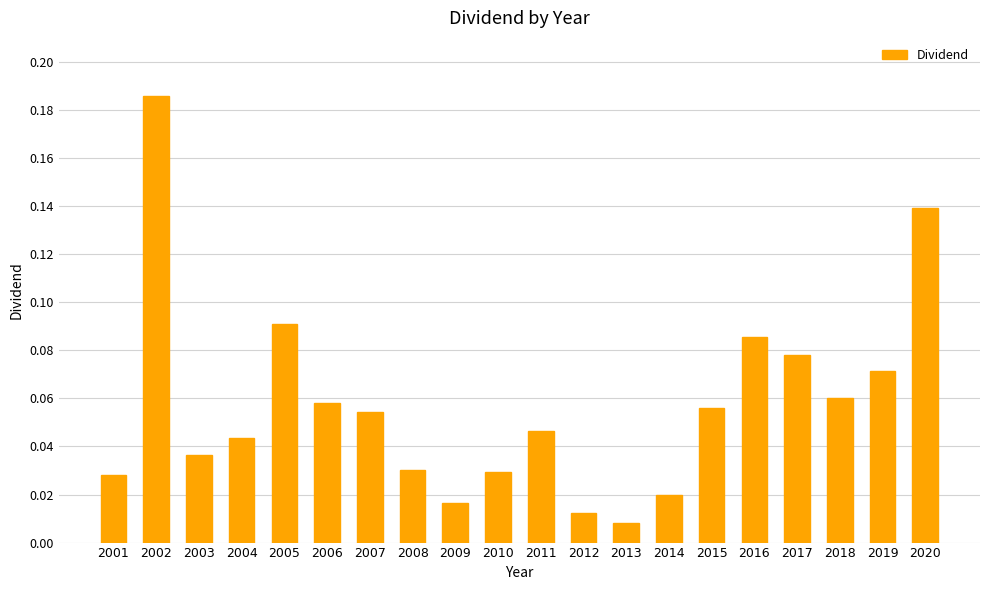

What is the sum of all values?

1.2